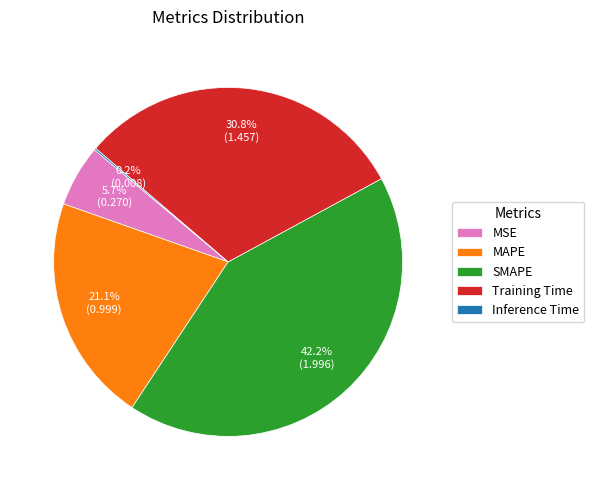

Which category has the biggest portion of the pie?

SMAPE